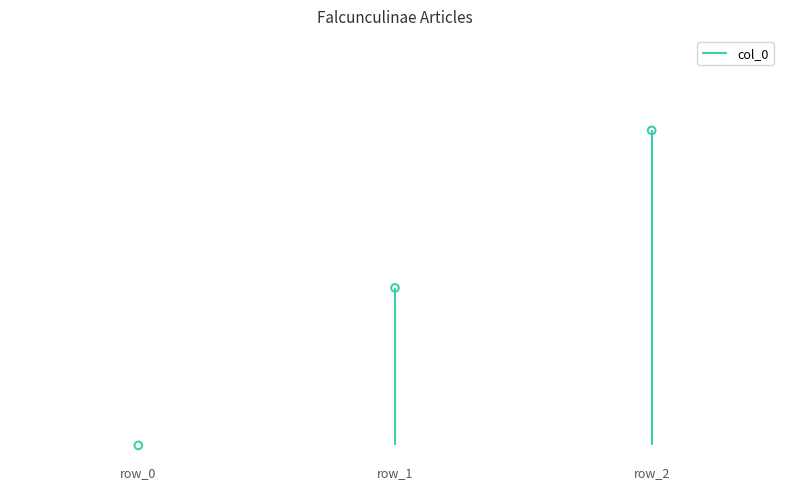

What is the change in value from row_0 to row_2?

+2